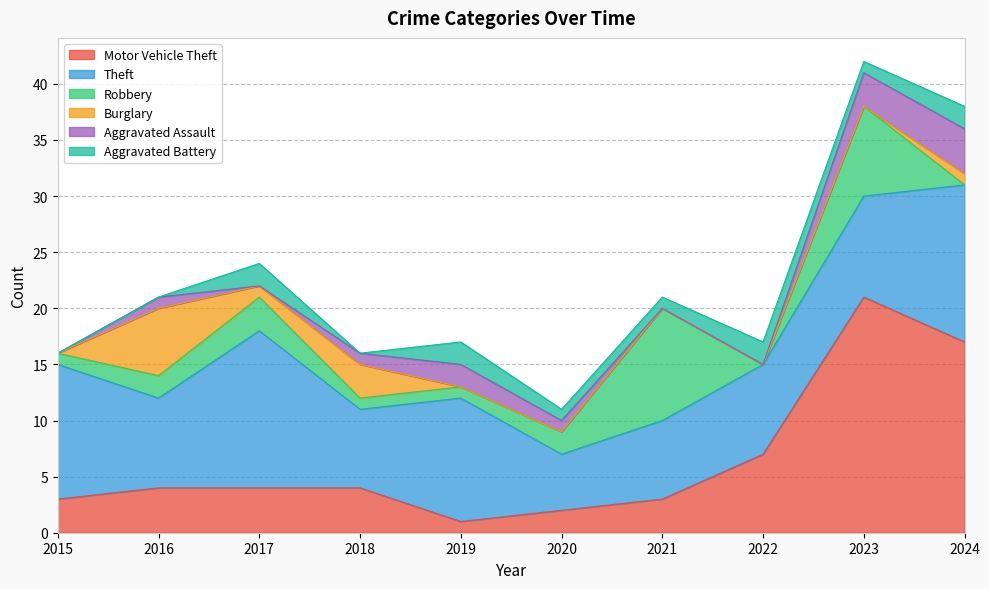

Reading left to right, what are all the values shown in this chart?

Motor Vehicle Theft: 3	4	4	4	1	2	3	7	21	17
Theft: 12	8	14	7	11	5	7	8	9	14
Robbery: 1	2	3	1	1	2	10	0	8	0
Burglary: 0	6	1	3	0	0	0	0	0	1
Aggravated Assault: 0	1	0	1	2	1	0	0	3	4
Aggravated Battery: 0	0	2	0	2	1	1	2	1	2